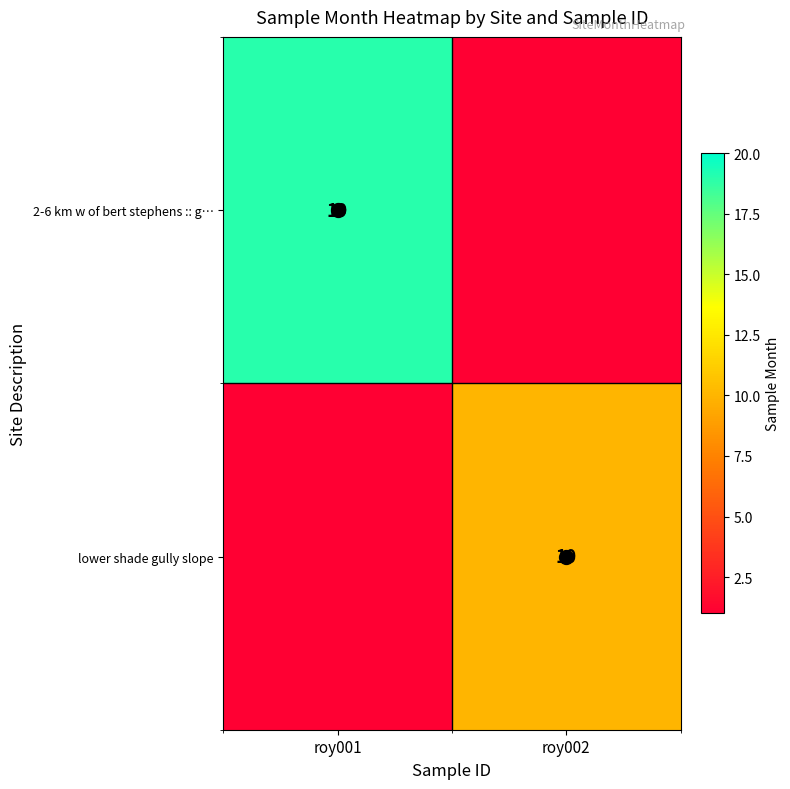

Is it true that lower shade gully slope equals 3 at roy002?

False